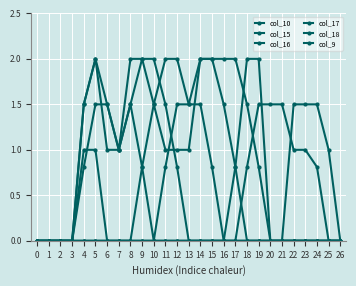

True or false: col_10 and col_16 cross at least once.

False